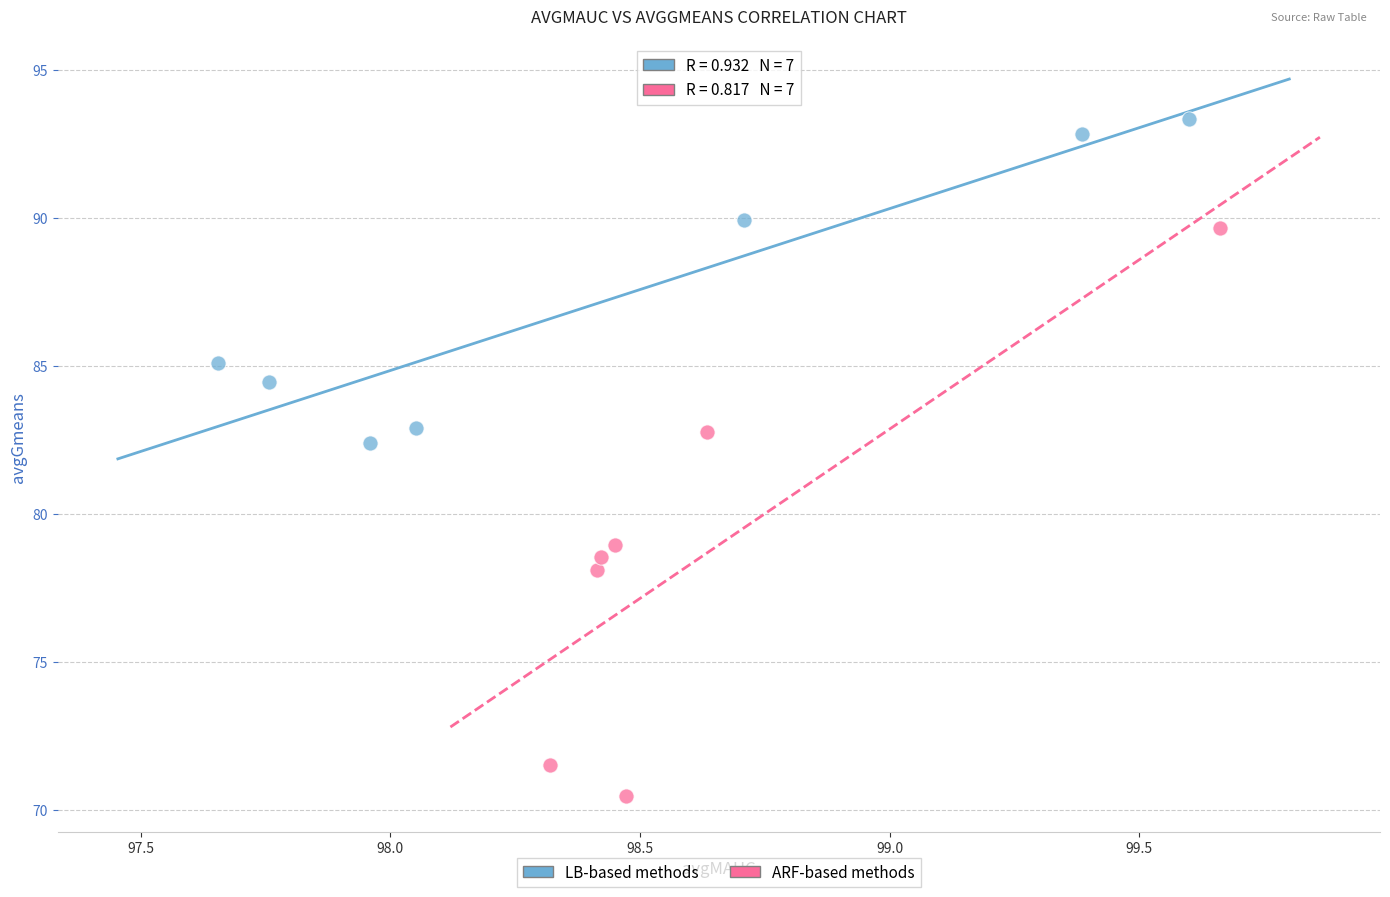

Which series has the widest spread of Y values?

ARF-based methods